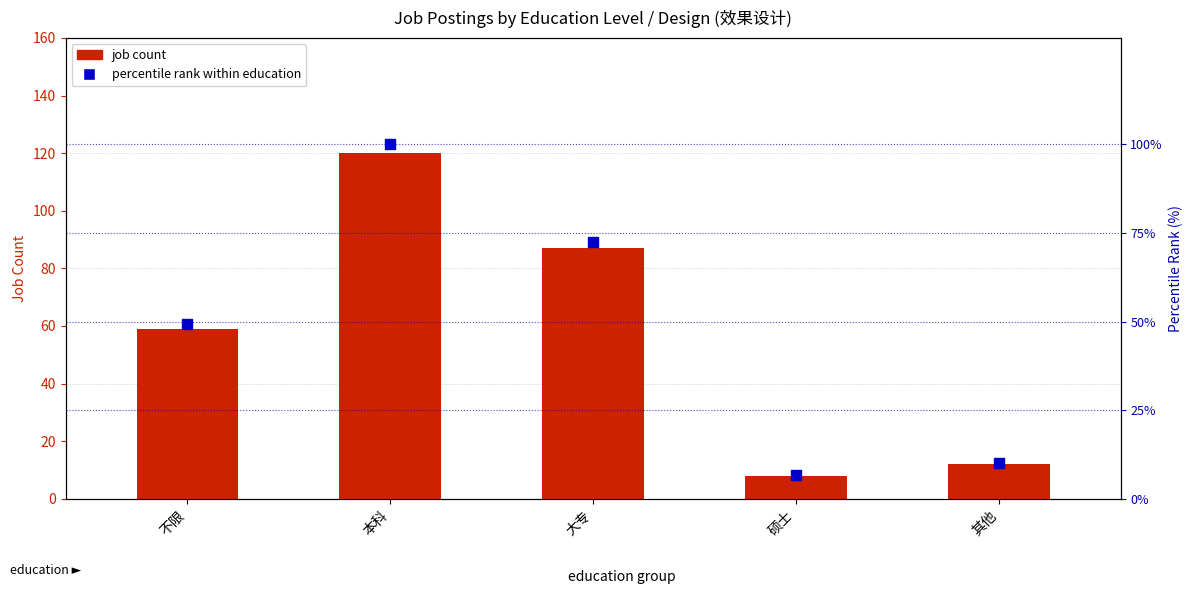

Which series reaches the minimum Y coordinate?

percentile rank within education